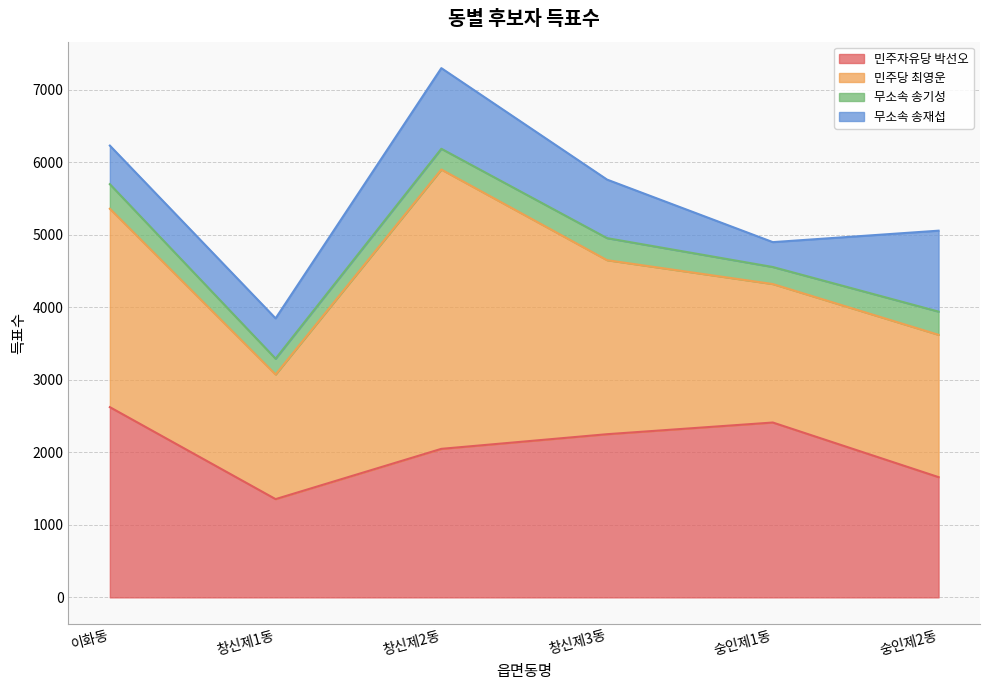

Reading left to right, what are all the values shown in this chart?

민주자유당 박선오: 이화동=2623	창신제1동=1355	창신제2동=2048	창신제3동=2250	숭인제1동=2411	숭인제2동=1658
민주당 최영운: 이화동=2735	창신제1동=1718	창신제2동=3851	창신제3동=2399	숭인제1동=1909	숭인제2동=1962
무소속 송기성: 이화동=339	창신제1동=218	창신제2동=286	창신제3동=304	숭인제1동=235	숭인제2동=320
무소속 송재섭: 이화동=532	창신제1동=556	창신제2동=1112	창신제3동=807	숭인제1동=343	숭인제2동=1116